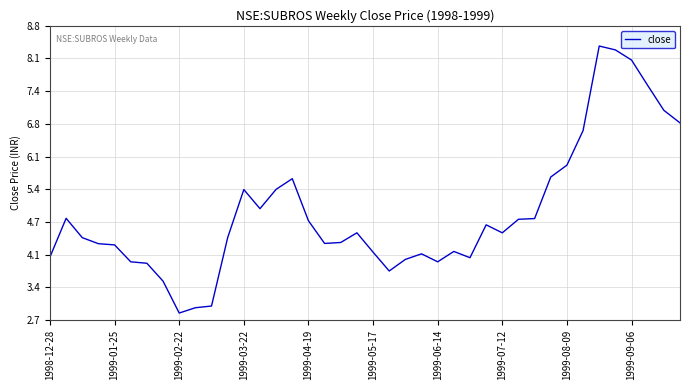

What is the smallest value displayed?

2.8